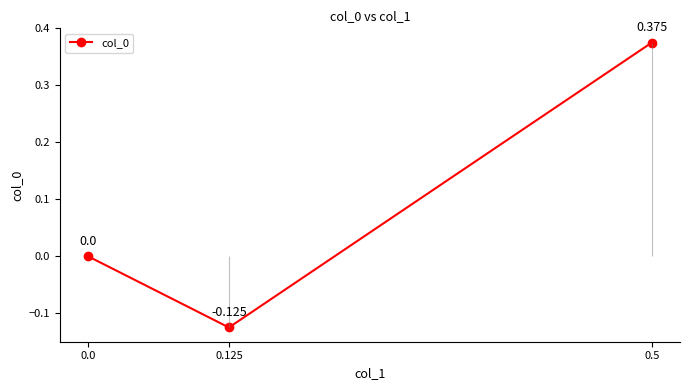

What is the greatest value displayed?

0.4